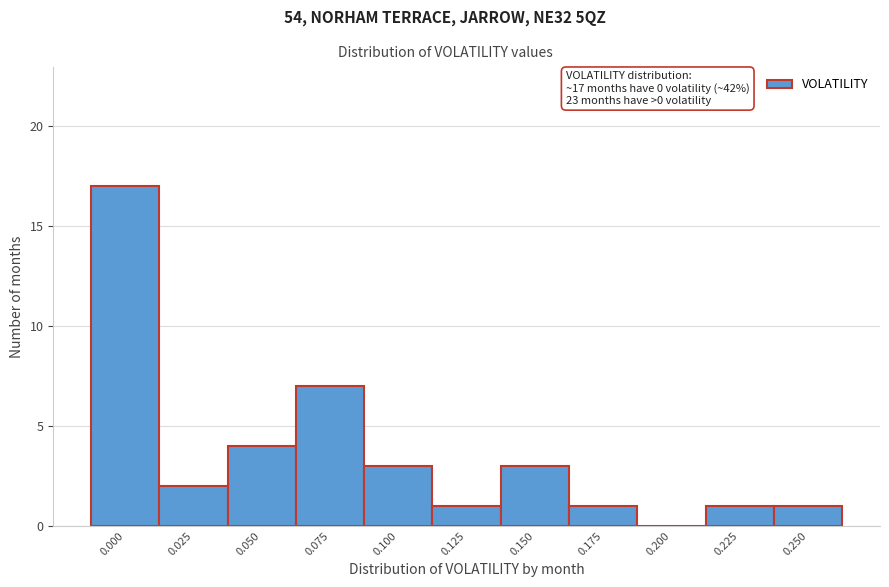

Reading right to left, what are all the values shown in this chart?

0.250=1	0.225=1	0.200=0	0.175=1	0.150=3	0.125=1	0.100=3	0.075=7	0.050=4	0.025=2	0.000=17